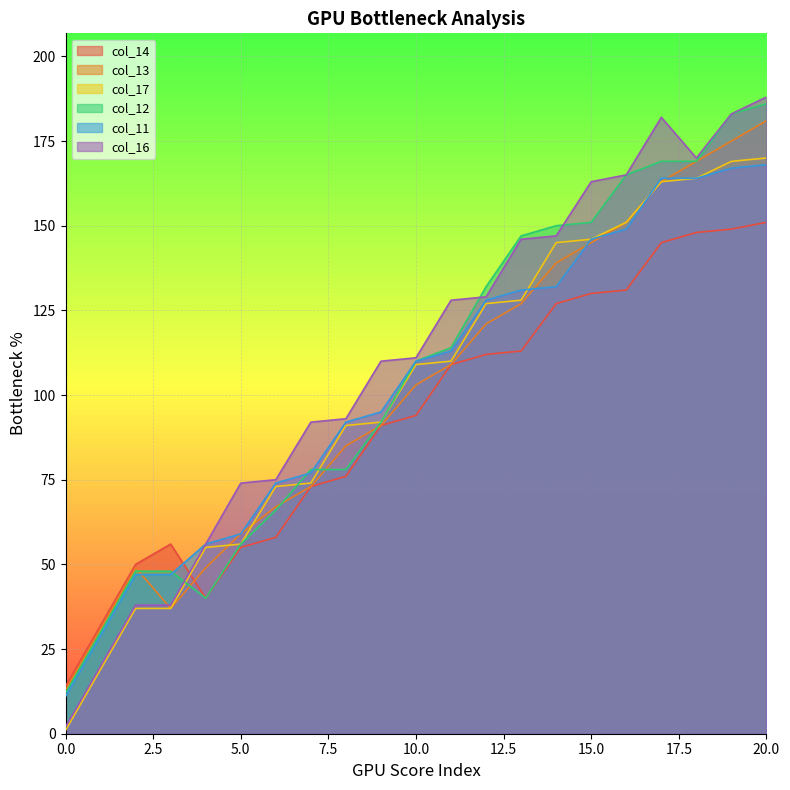

What is the total value across all series at 3?

263